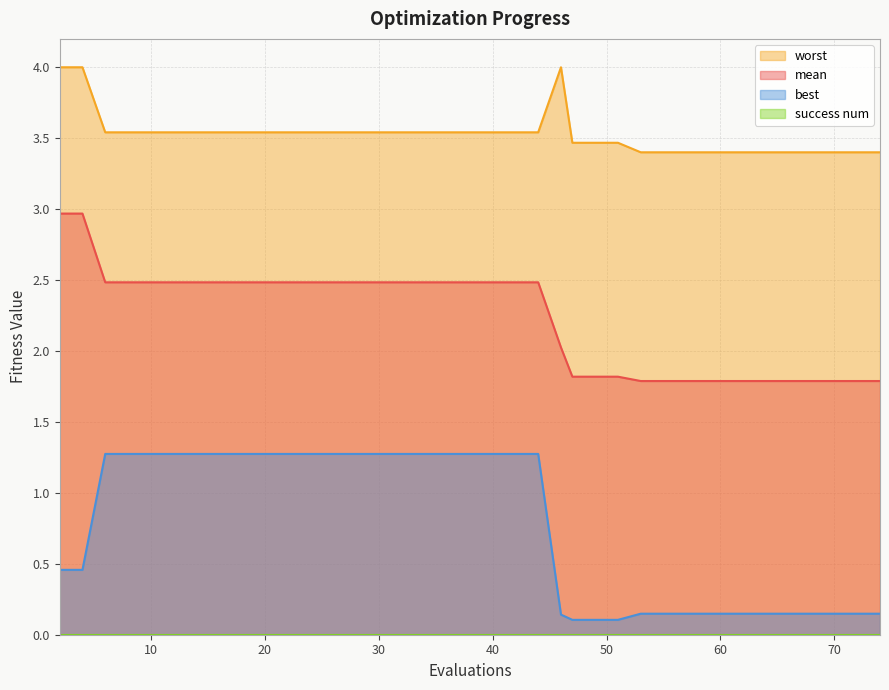

What is the greatest value displayed?

4.0